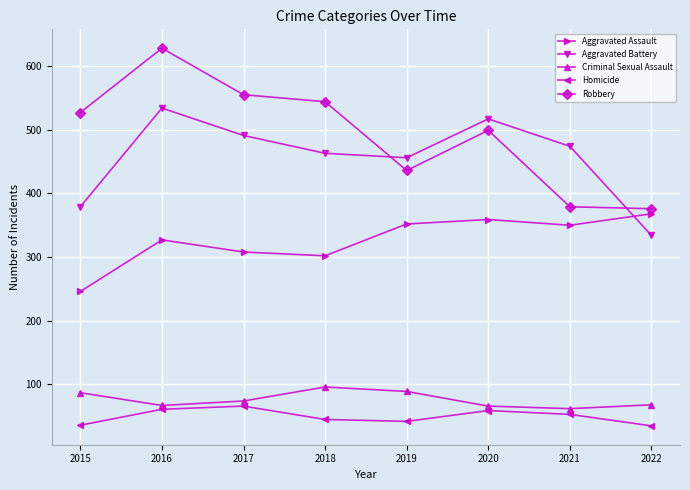

Rank the series at 2020 from highest to lowest value.

Aggravated Battery, Robbery, Aggravated Assault, Criminal Sexual Assault, Homicide